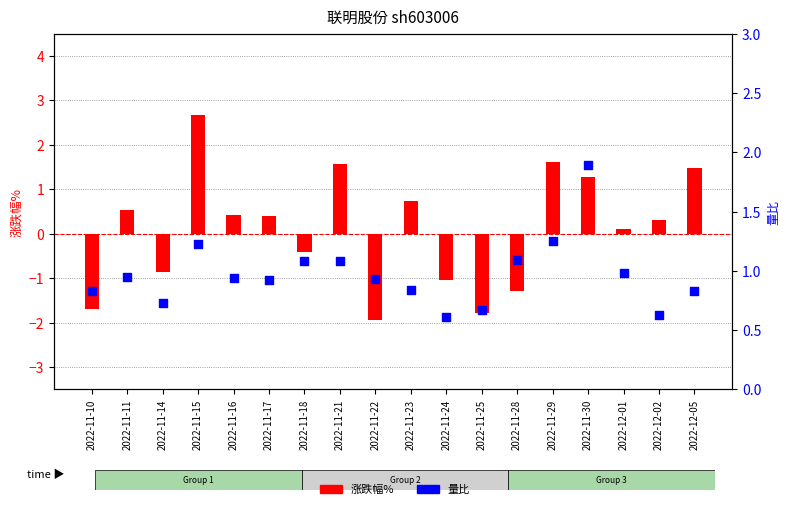

At how many categories does at least one series exceed -1?

18